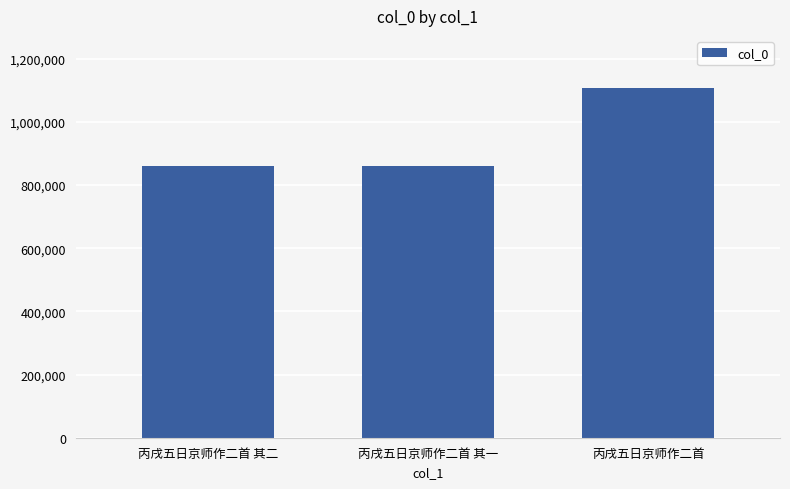

How many data points are less than 859231?

1